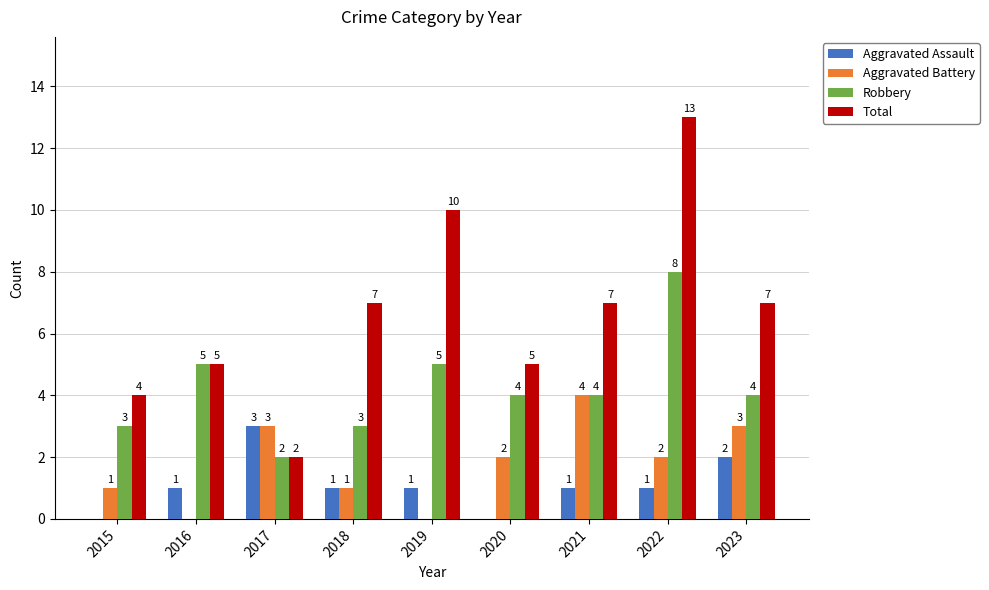

Count the number of data series in this chart.

4